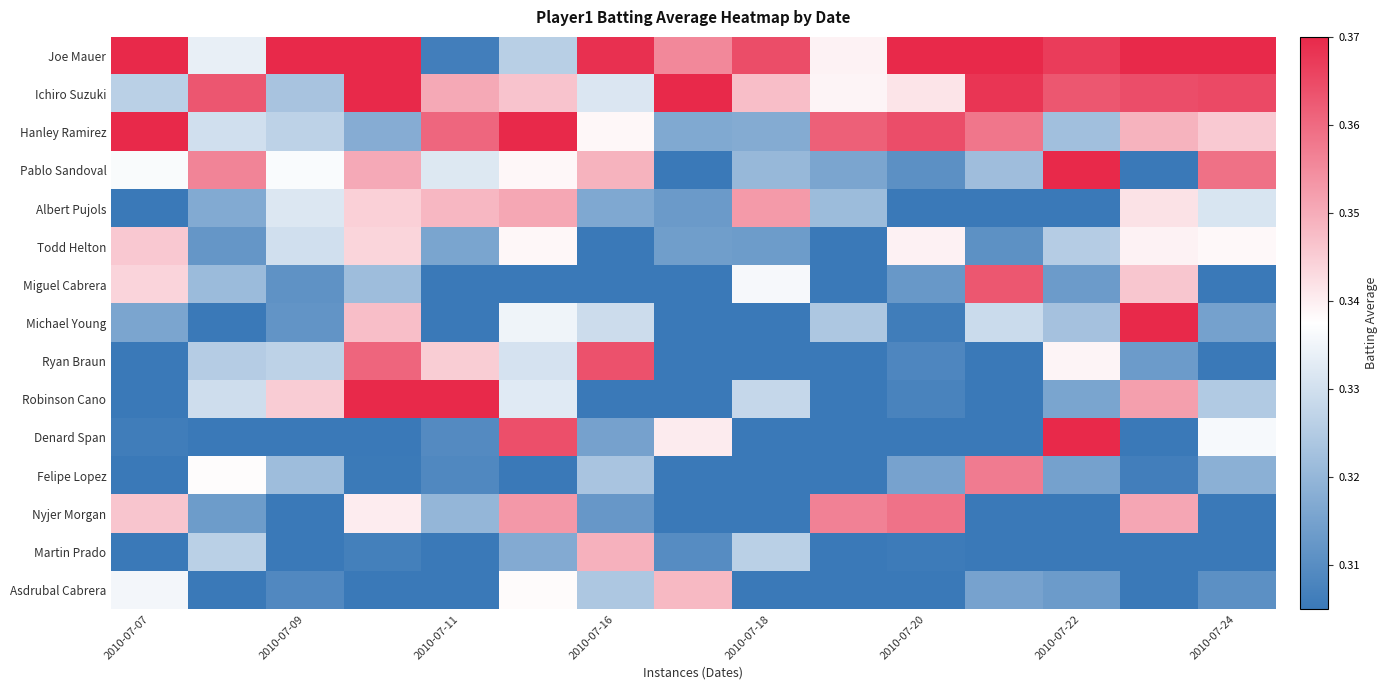

How many series are shown in this chart?

15